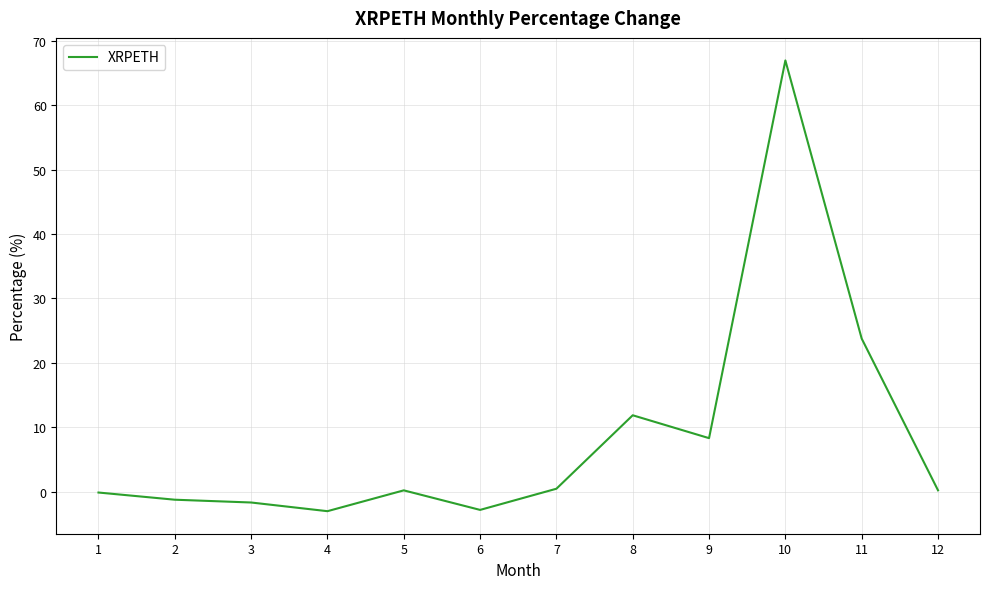

What is the maximum value shown in the chart?

66.9